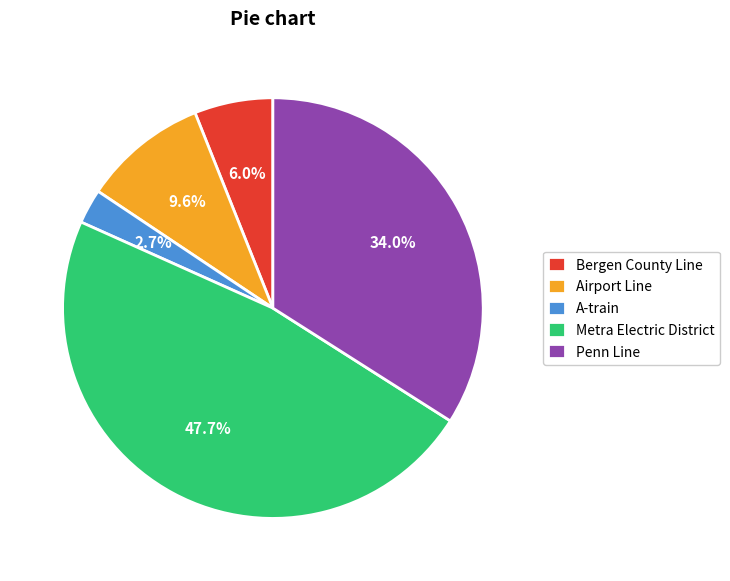

To the nearest percent, what is the combined percentage of Metra Electric District and Bergen County Line?

54%